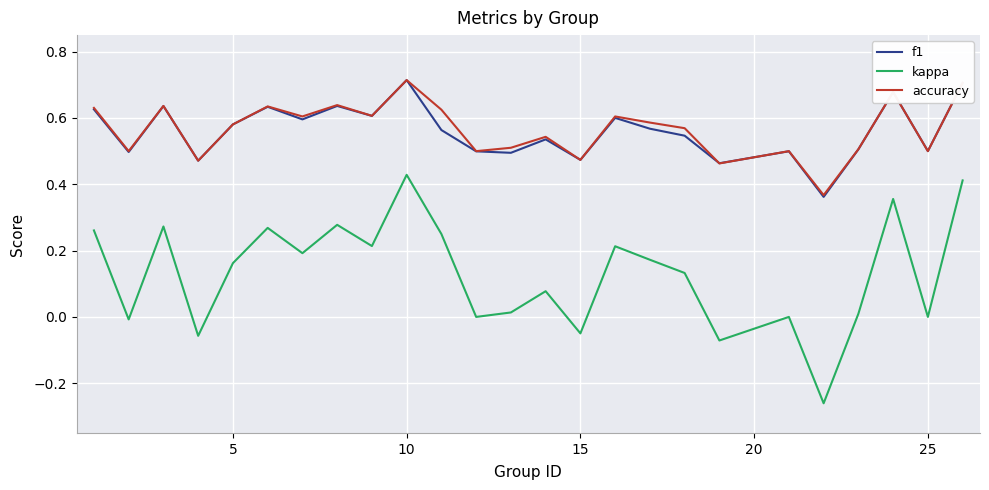

True or false: f1 and kappa intersect in this chart.

False